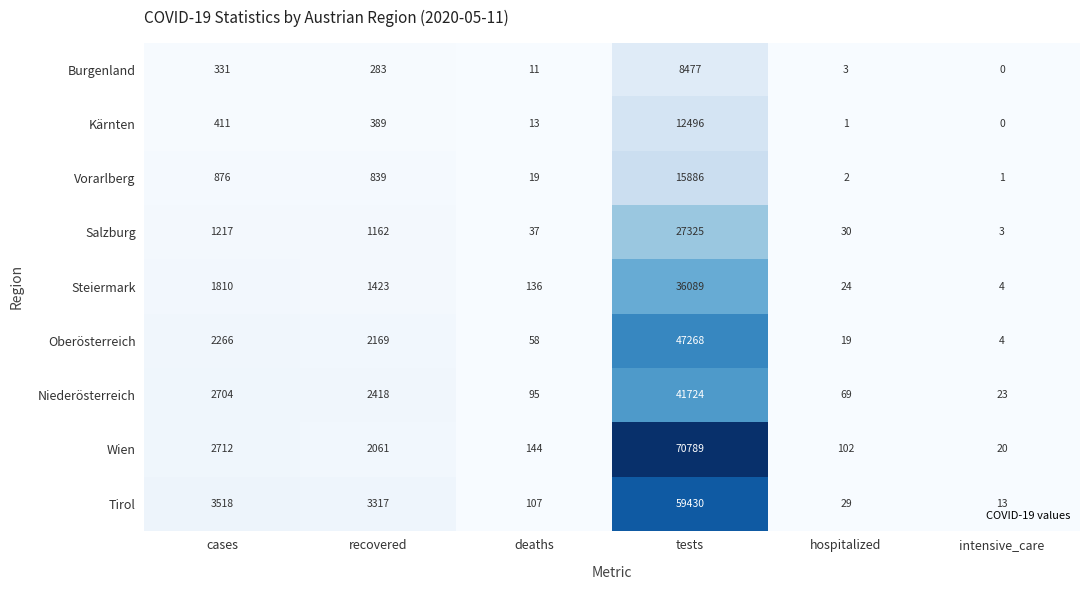

Which series has the widest spread of values?

Wien